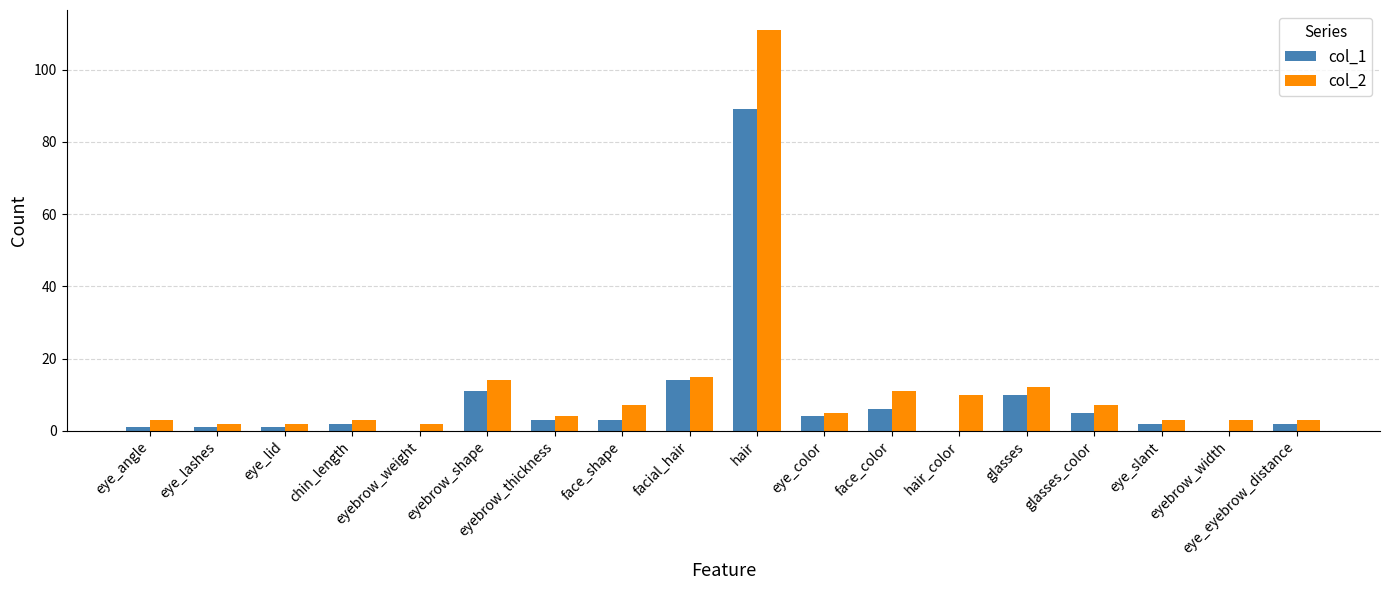

Which label corresponds to the largest value in the chart?

hair